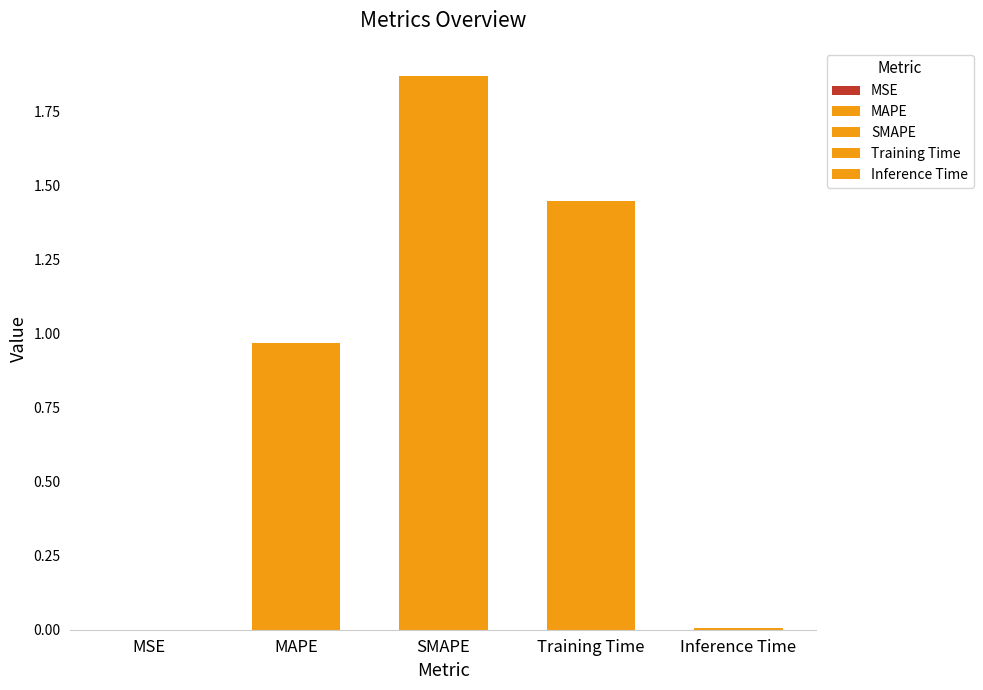

Between Training Time and SMAPE, which is larger?

SMAPE